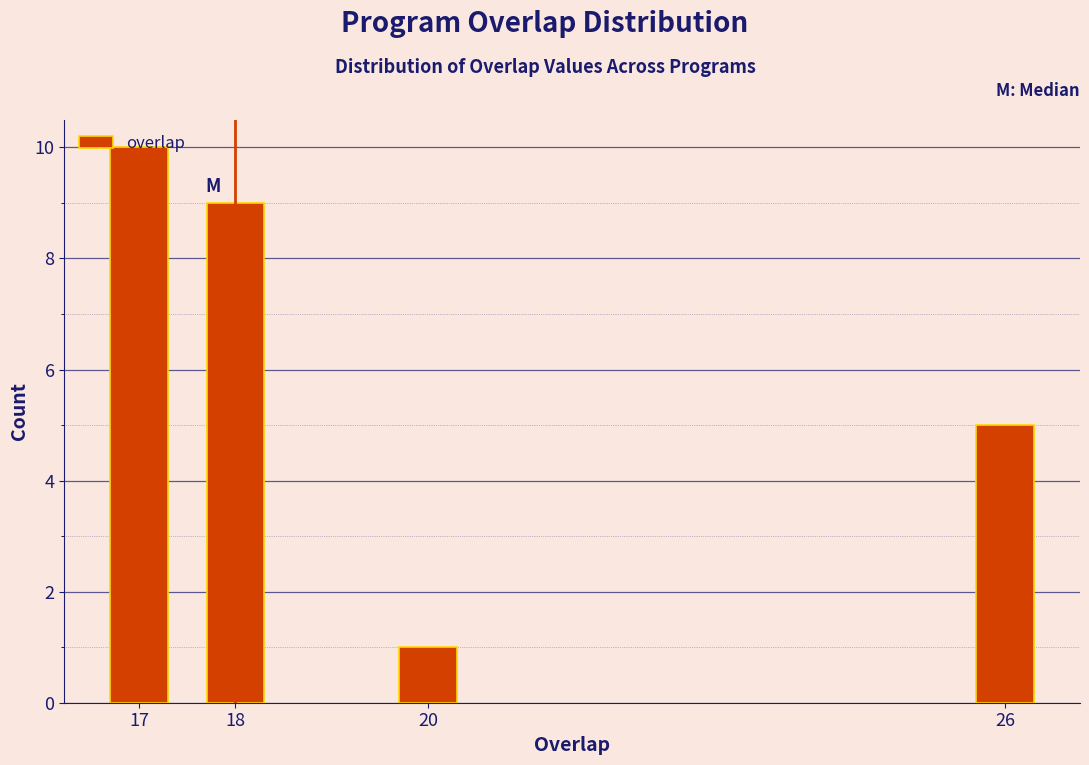

What is the value of the 3rd bar from the left?

1